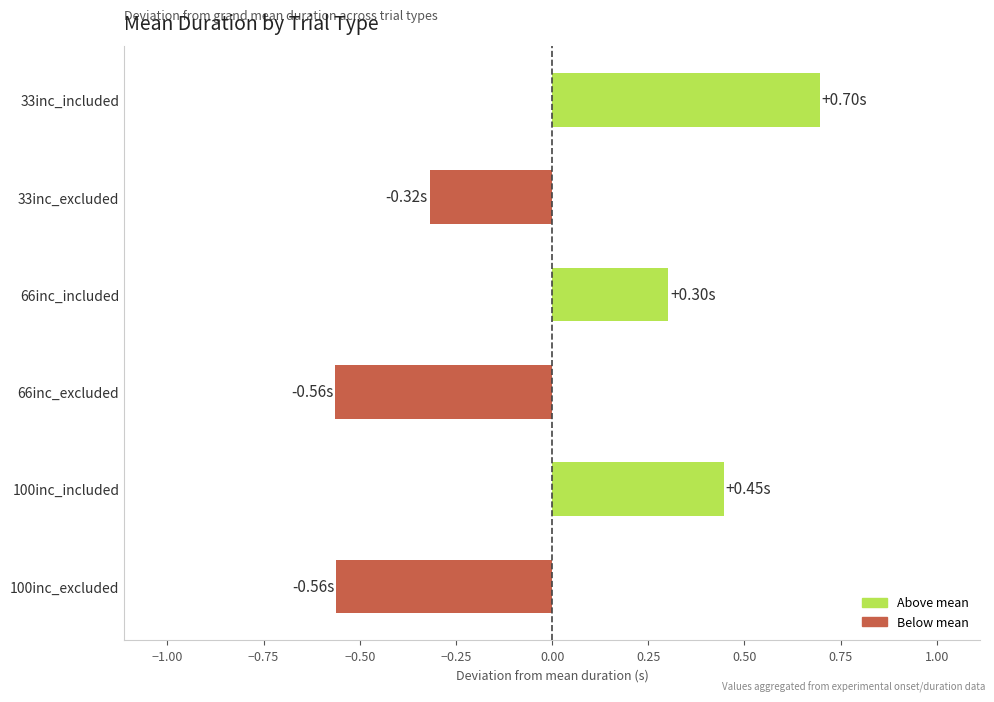

Between 33inc_included and 33inc_excluded, which is larger?

33inc_included